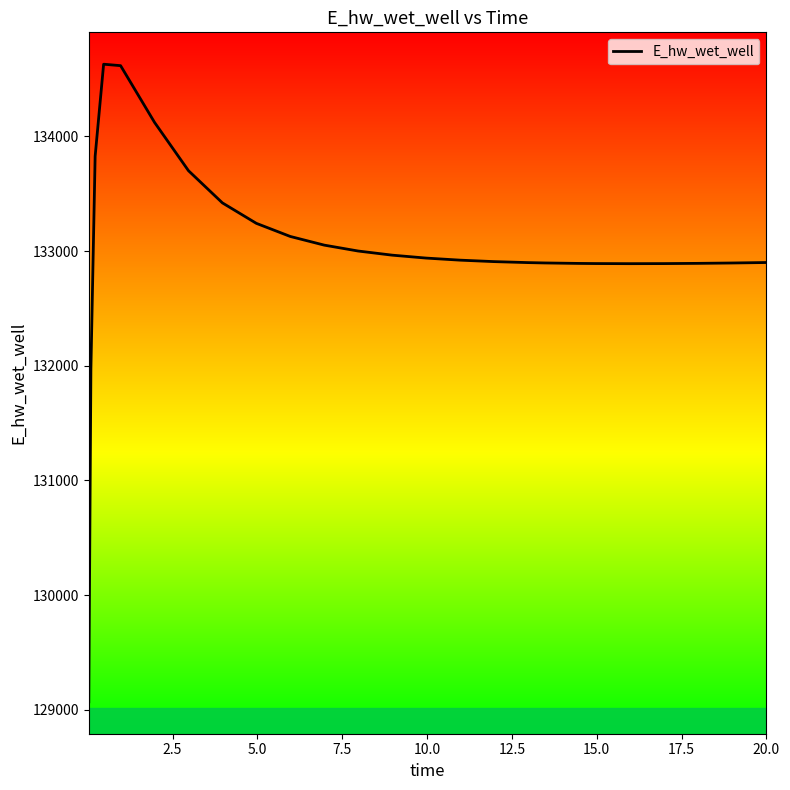

What is the smallest value displayed?

129070.4